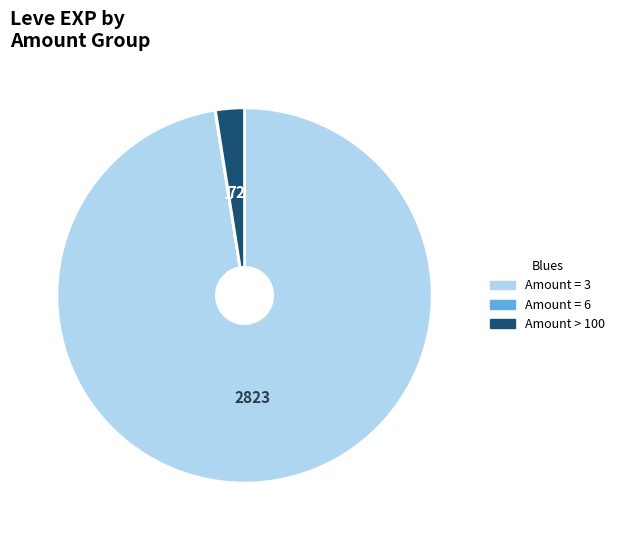

Is there a majority slice in this chart?

Yes